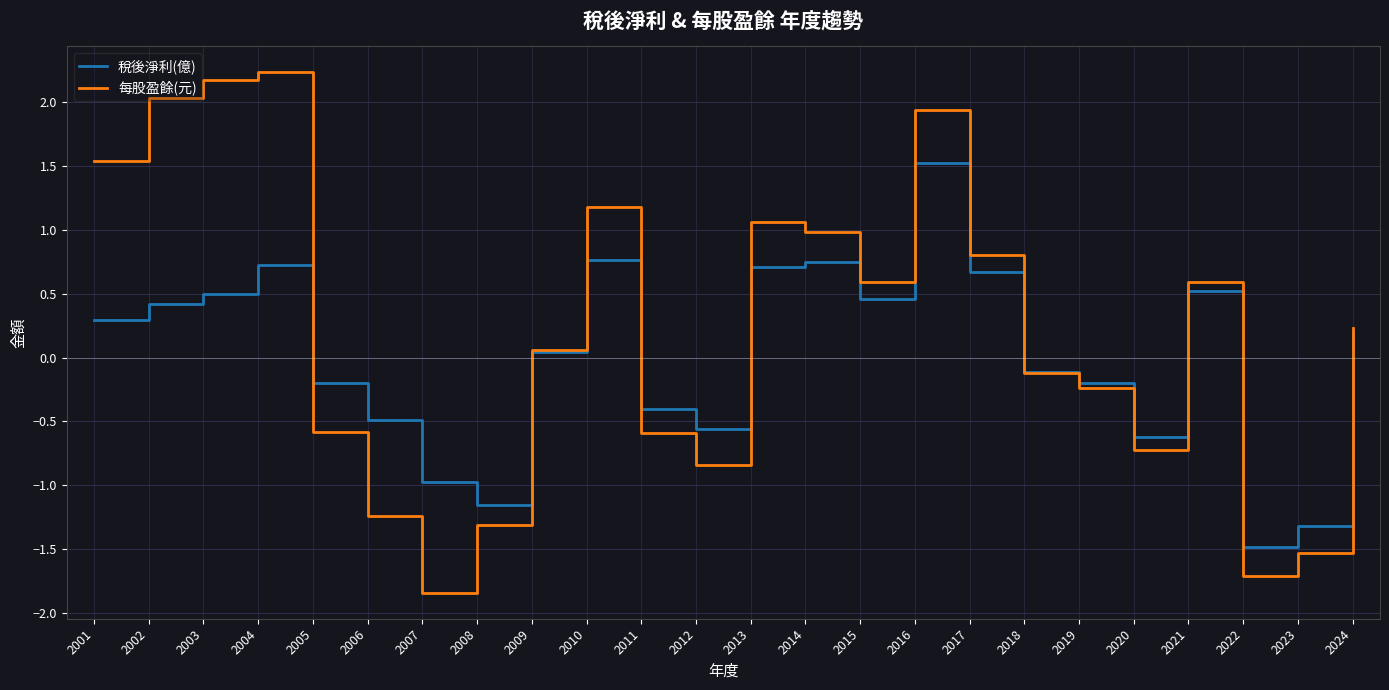

What is the maximum value shown in the chart?

2.2